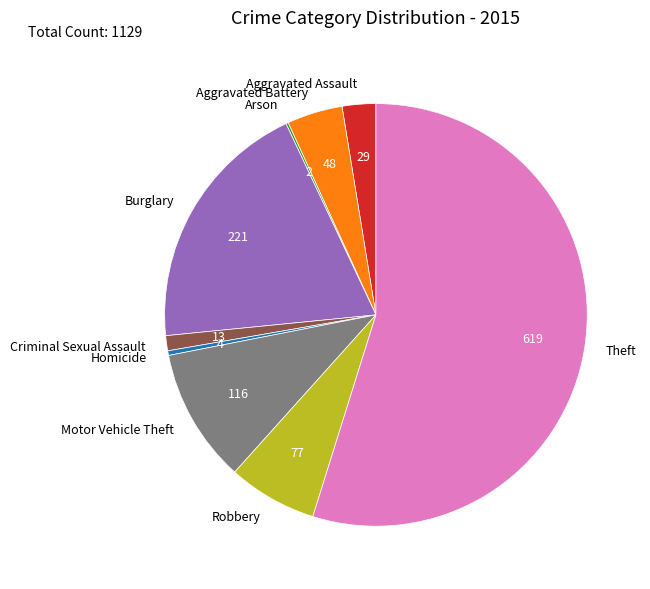

Does Theft account for over 50% of the chart?

Yes